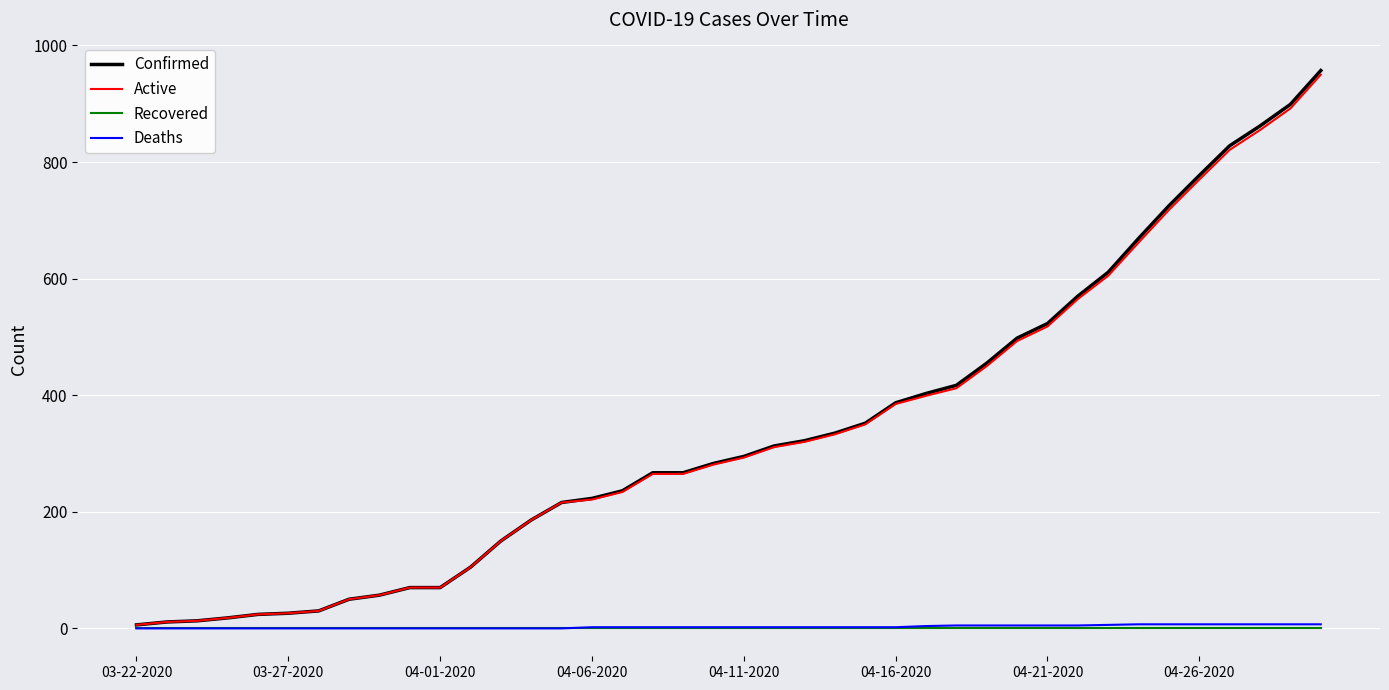

How many categories are shown in the chart?

40